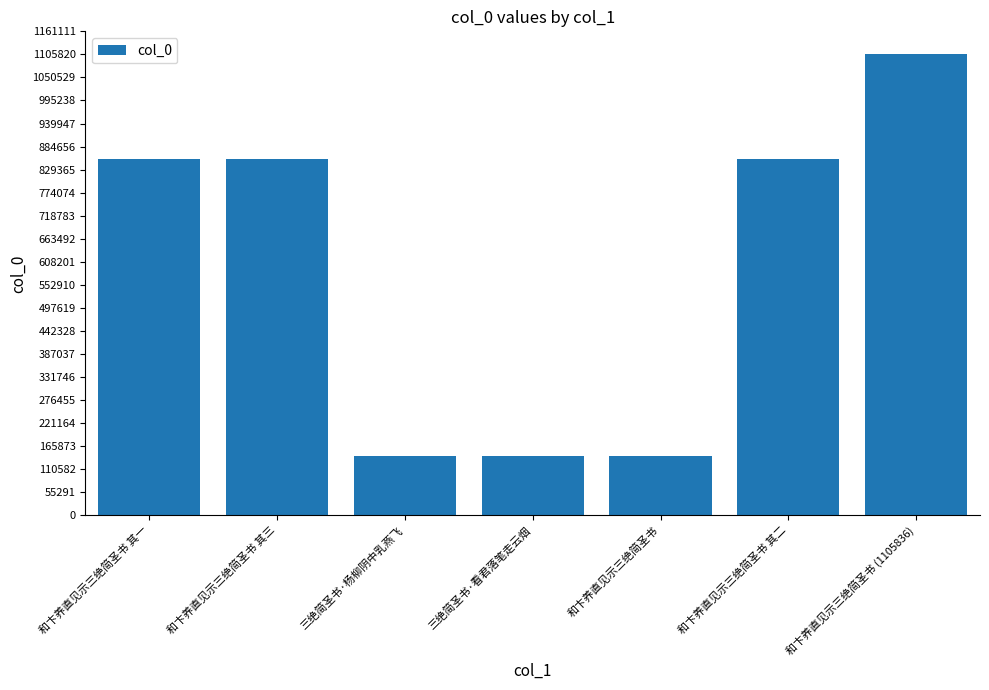

What is the sum of all values?

4098609